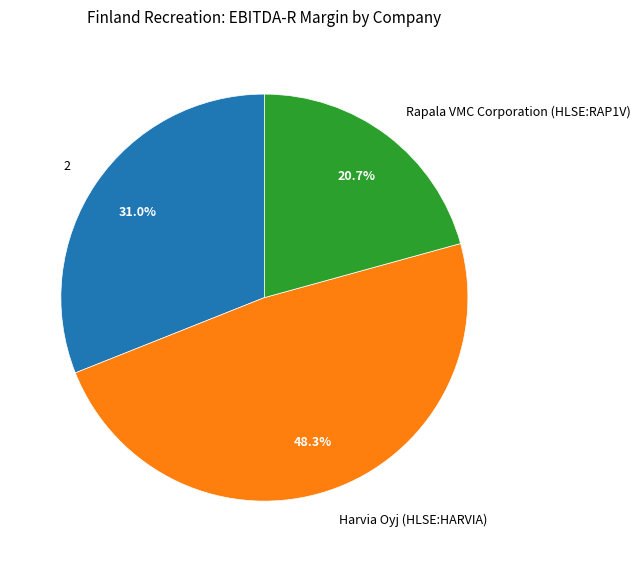

To the nearest percent, what portion does Rapala VMC Corporation (HLSE:RAP1V) represent?

21%